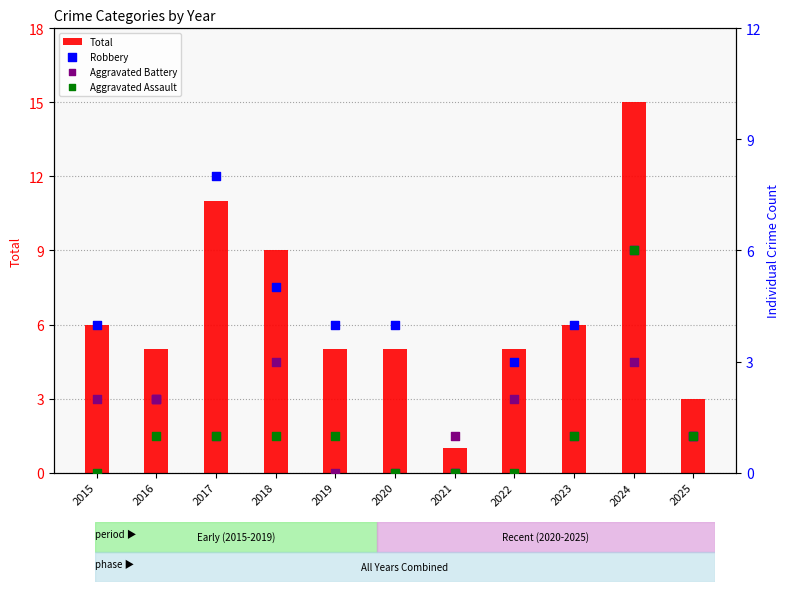

Which series has the largest Y range (max minus min)?

Total